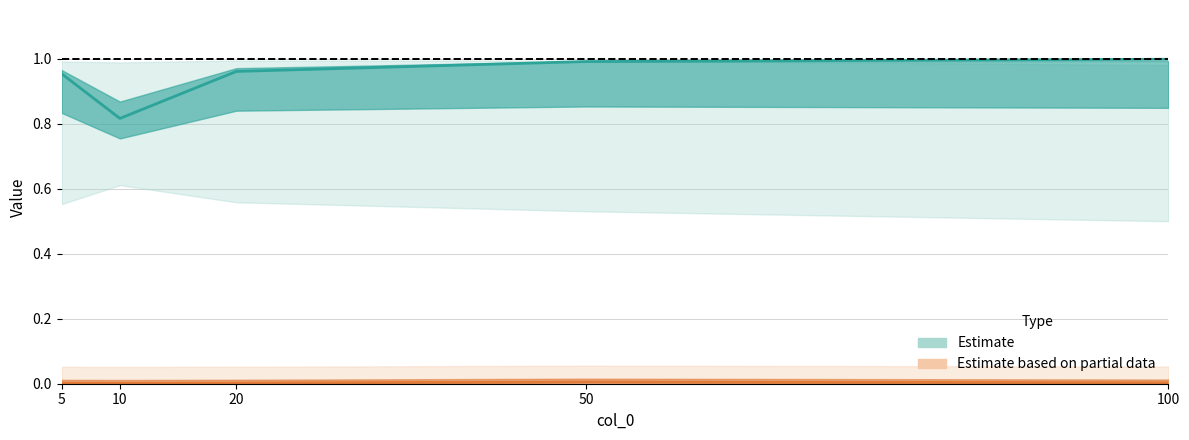

True or false: Estimate has a value of 1.4 at 5.

False